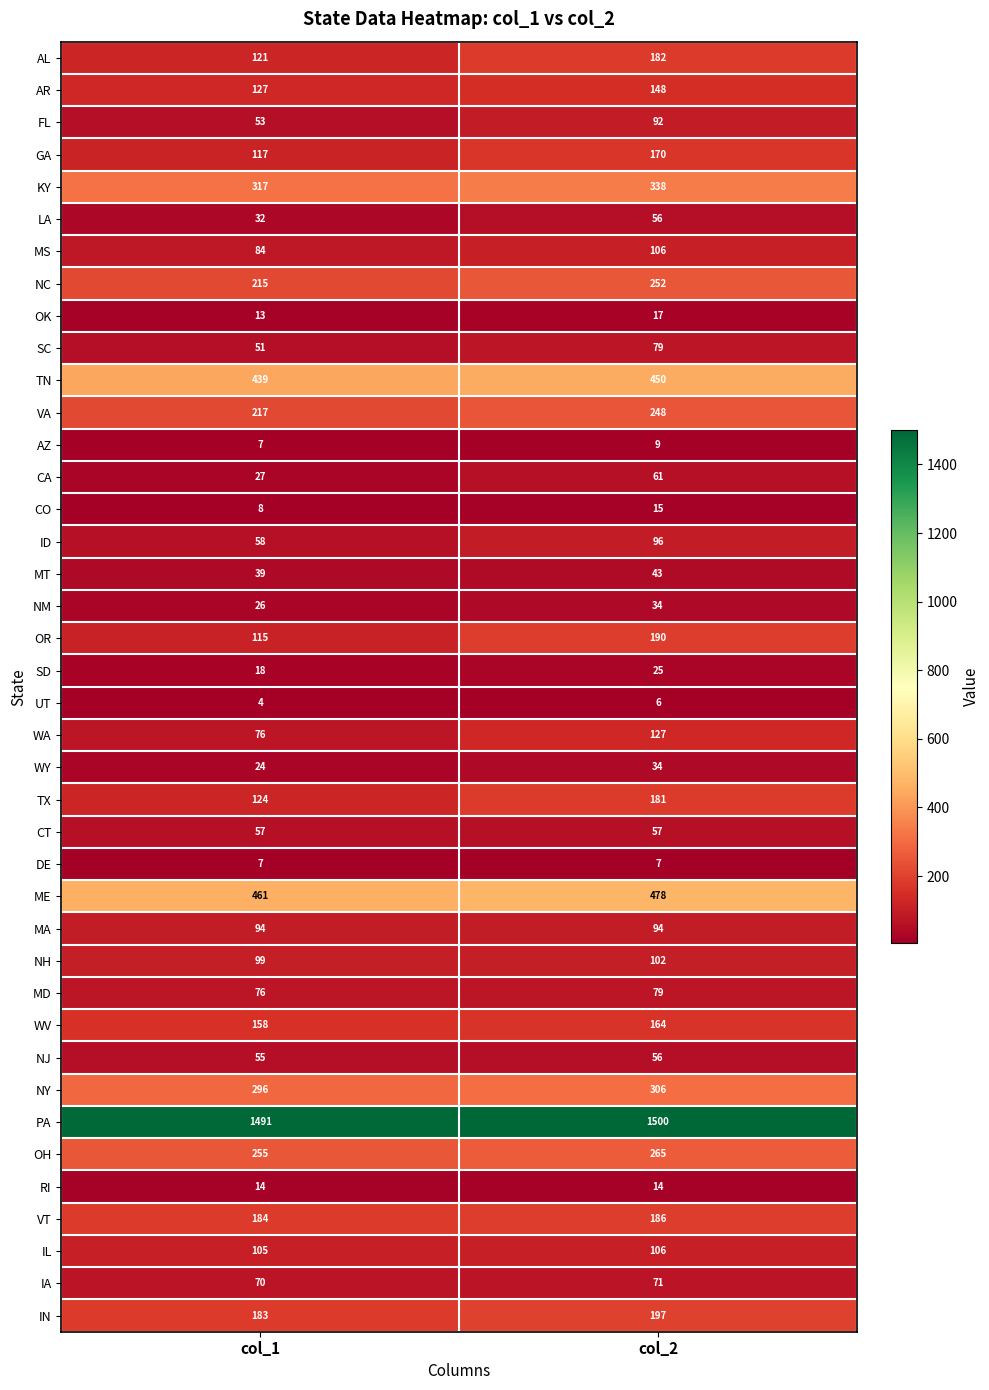

Between col_1 and col_2, which series saw the biggest shift?

OR